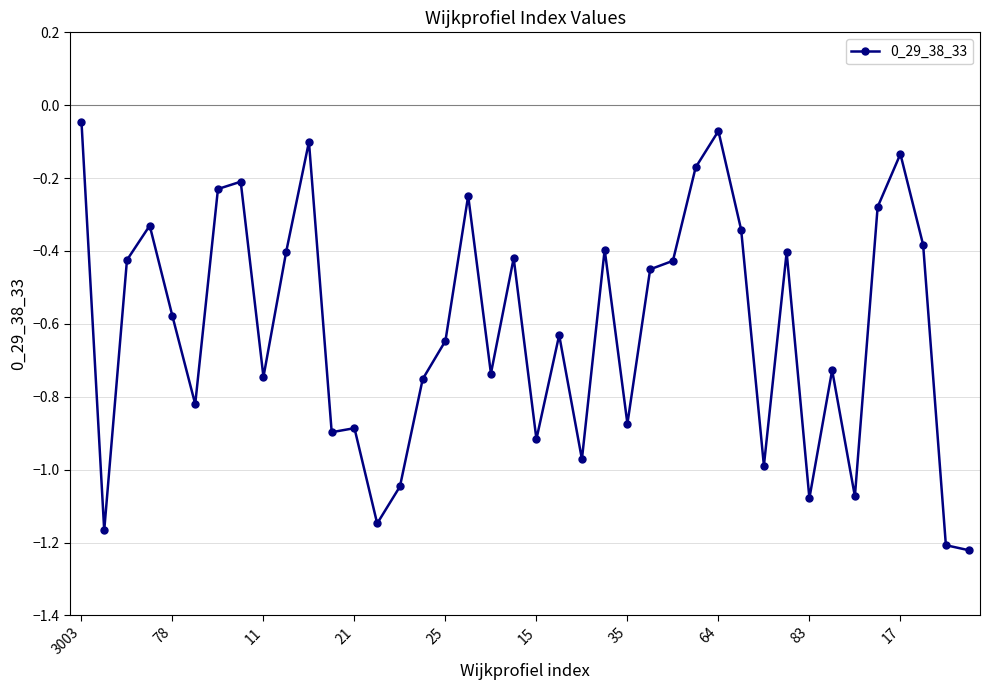

What is the difference between the maximum and minimum values?

1.2